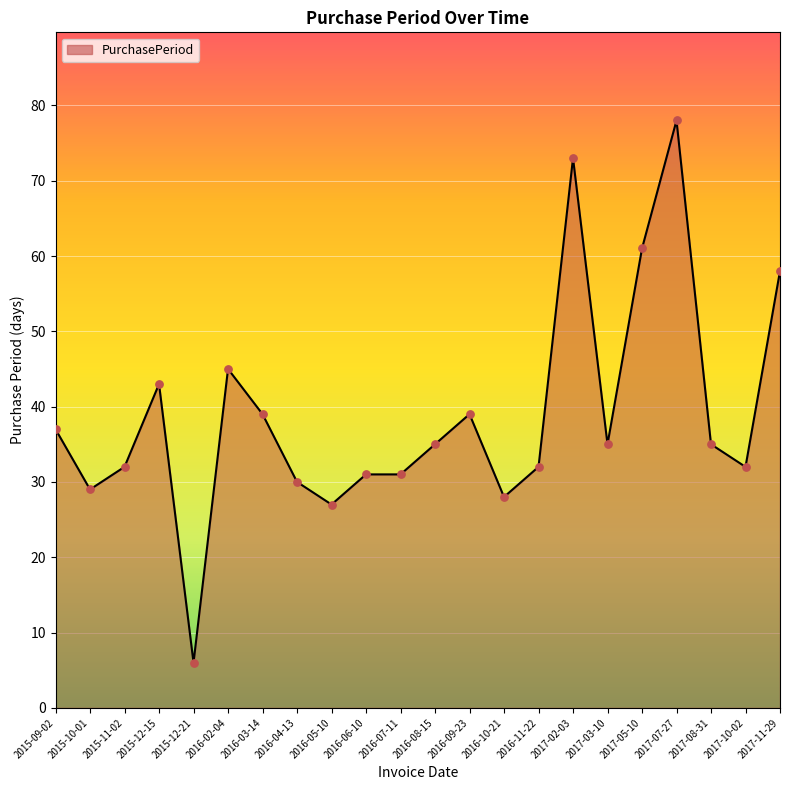

What is the ratio of the value at 2017-03-10 to the value at 2015-12-21?

5.8